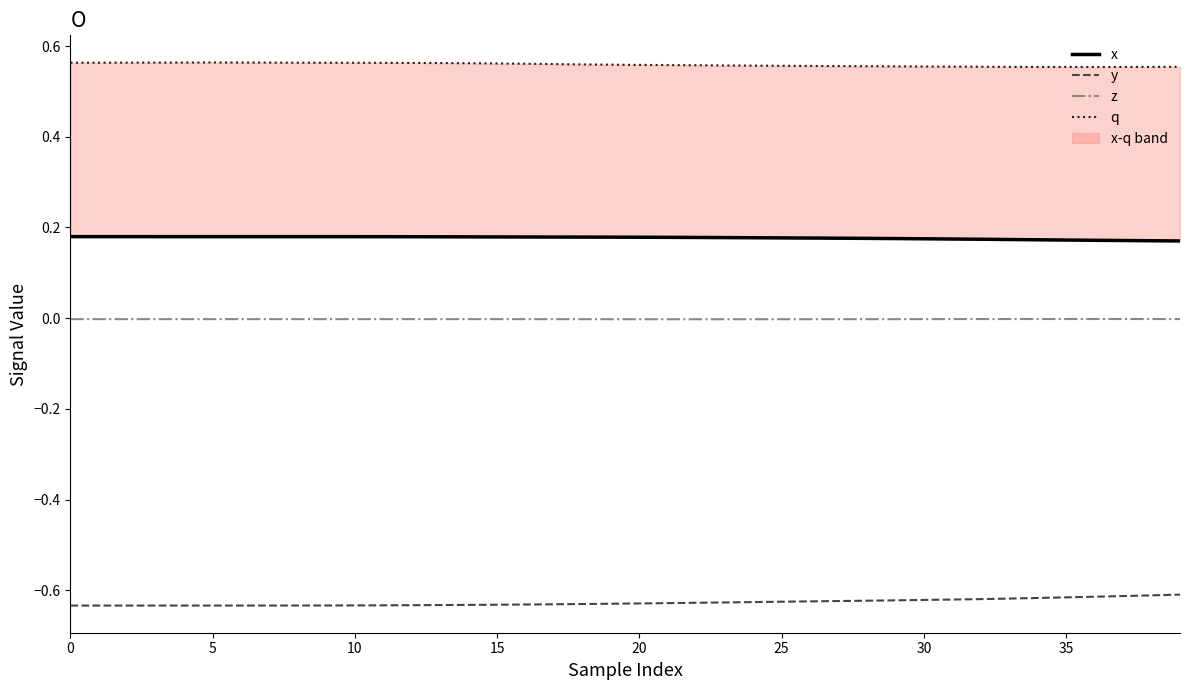

What is the smallest value displayed?

-0.6